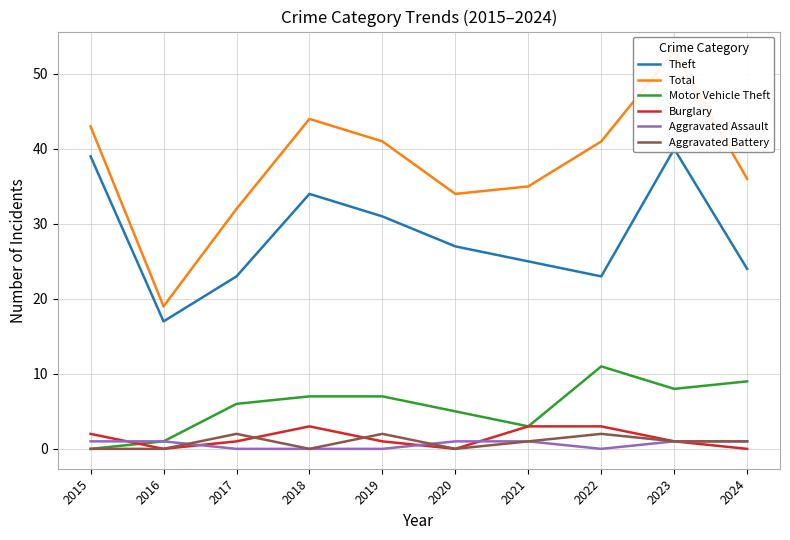

Reading left to right, list all the values displayed in this chart.

Theft: 39	17	23	34	31	27	25	23	40	24
Total: 43	19	32	44	41	34	35	41	53	36
Motor Vehicle Theft: 0	1	6	7	7	5	3	11	8	9
Burglary: 2	0	1	3	1	0	3	3	1	0
Aggravated Assault: 1	1	0	0	0	1	1	0	1	1
Aggravated Battery: 0	0	2	0	2	0	1	2	1	1